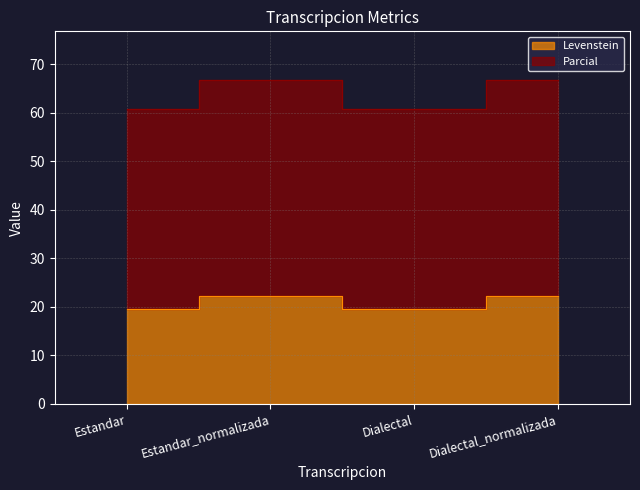

What is the value of the Levenstein point at the 4th from the left?

22.3